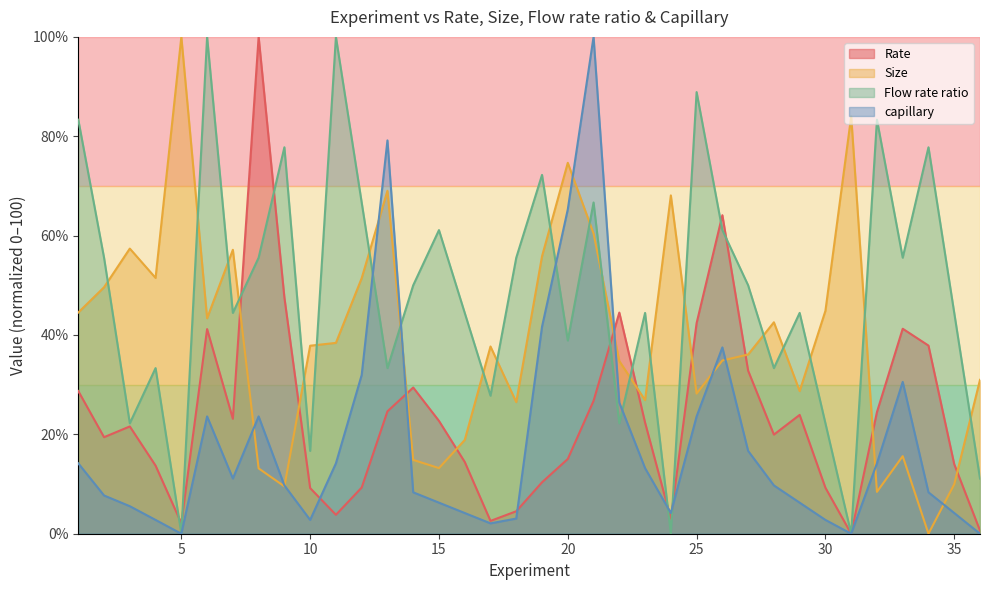

Reading left to right, extract all data points from this chart.

Rate: 28.7	19.4	21.6	13.7	2.1	41.2	23.1	100.0	47.5	9.2	3.8	9.3	24.6	29.4	22.7	14.4	2.6	4.5	10.4	15.0	26.7	44.5	22.4	3.0	42.4	64.1	32.8	19.9	23.9	9.3	0.0	24.5	41.3	37.9	14.0	0.6
Size: 44.5	49.6	57.4	51.5	100.0	43.4	57.1	13.2	9.5	37.8	38.4	51.4	69.0	14.9	13.2	18.9	37.7	26.5	55.8	74.7	60.4	34.8	26.9	68.1	28.2	34.9	36.1	42.6	28.7	44.9	84.0	8.4	15.6	0.0	10.0	31.0
Flow rate ratio: 83.3	55.6	22.2	33.3	0.0	100.0	44.4	55.6	77.8	16.7	100.0	66.7	33.3	50.0	61.1	44.4	27.8	55.6	72.2	38.9	66.7	22.2	44.4	0.0	88.9	61.1	50.0	33.3	44.4	22.2	0.0	83.3	55.6	77.8	44.4	11.1
capillary: 14.2	7.7	5.5	2.8	0.0	23.6	11.1	23.6	9.7	2.8	14.2	31.9	79.2	8.3	6.2	4.2	2.1	3.1	41.7	65.3	100.0	26.4	13.2	4.2	23.6	37.5	16.7	9.7	6.2	2.8	0.0	14.2	30.6	8.3	4.2	0.0